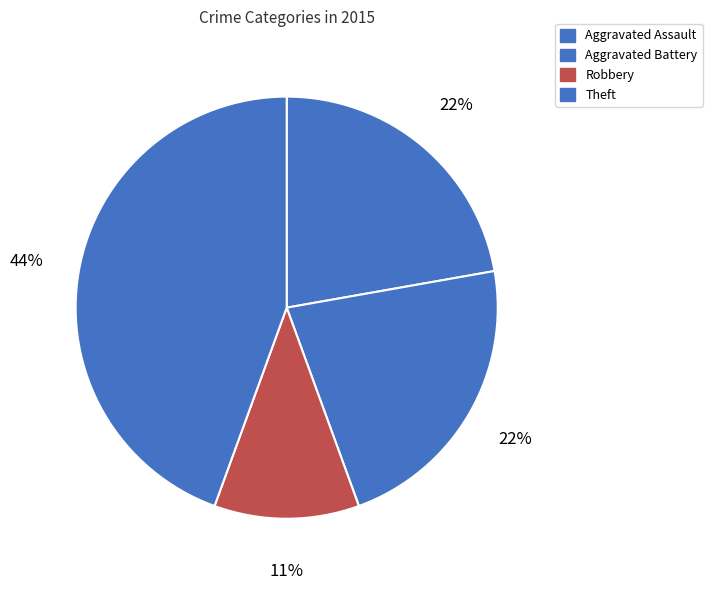

How many slices are in this pie chart?

4